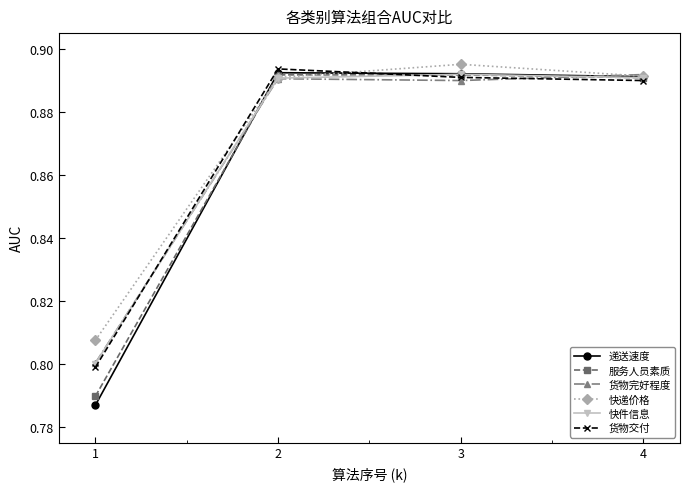

Count the 递送速度 values in the range 0 to 1.

4